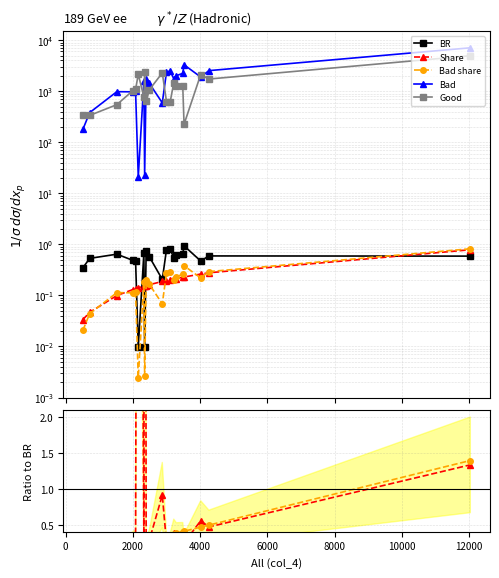

Is this an area chart (filled region under the line)?

No